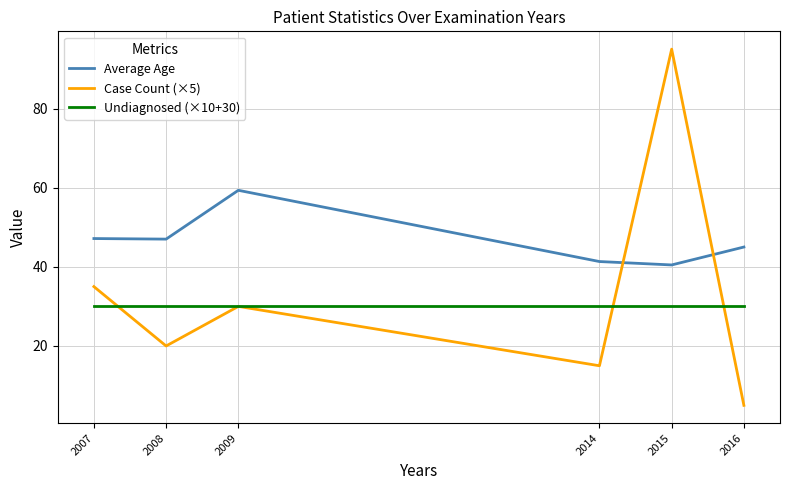

At which label is Case Count (×5) closest to 50?

2007